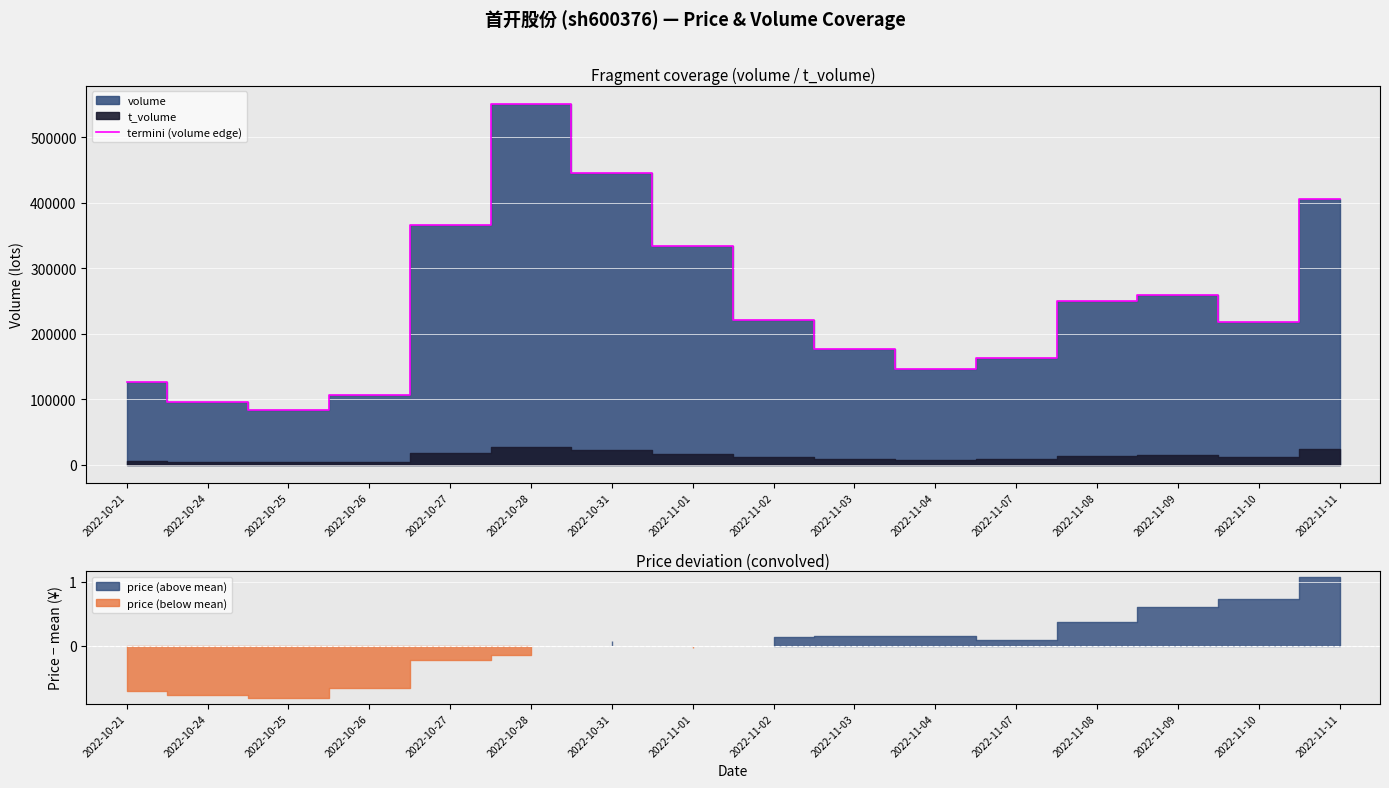

True or false: the data shows 146506 at 2022-11-09.

False